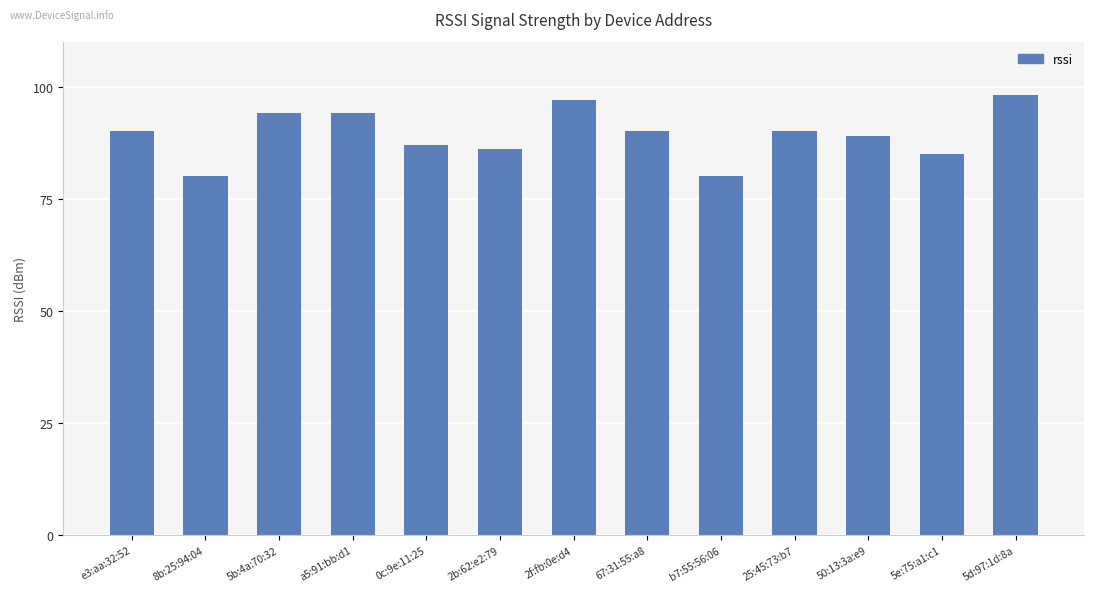

What is the average value?

89